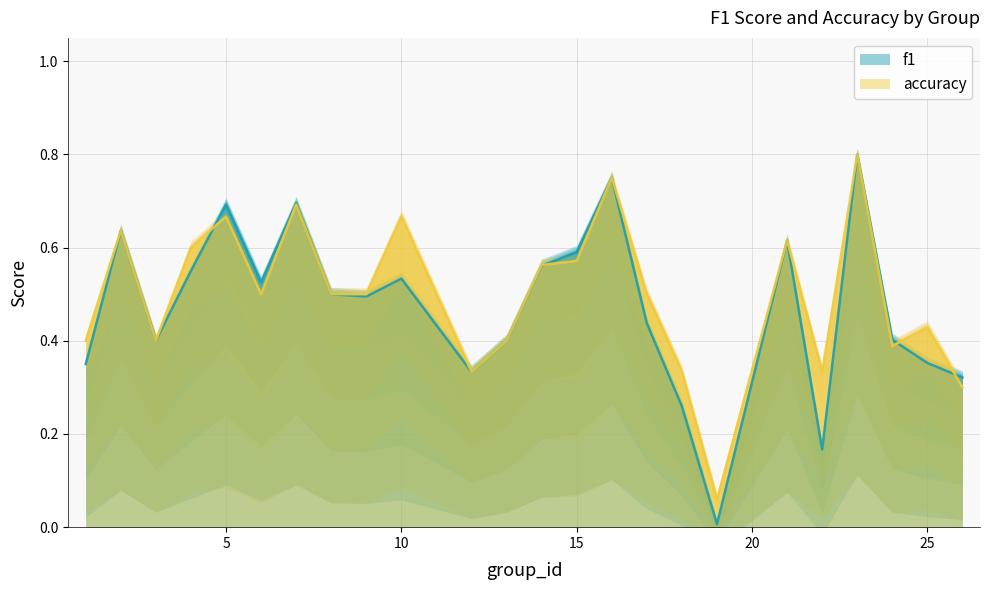

List the series in order of their peak value, highest first.

f1, accuracy